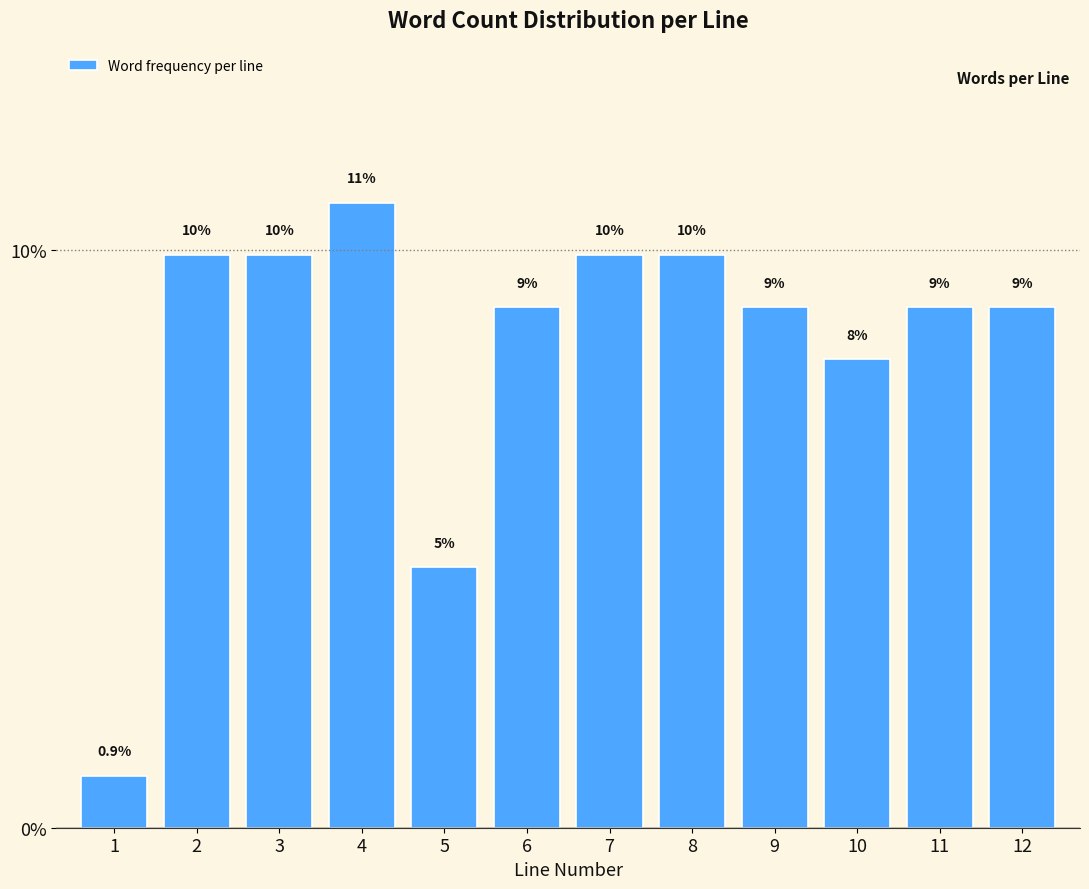

Does the chart contain any negative values?

No